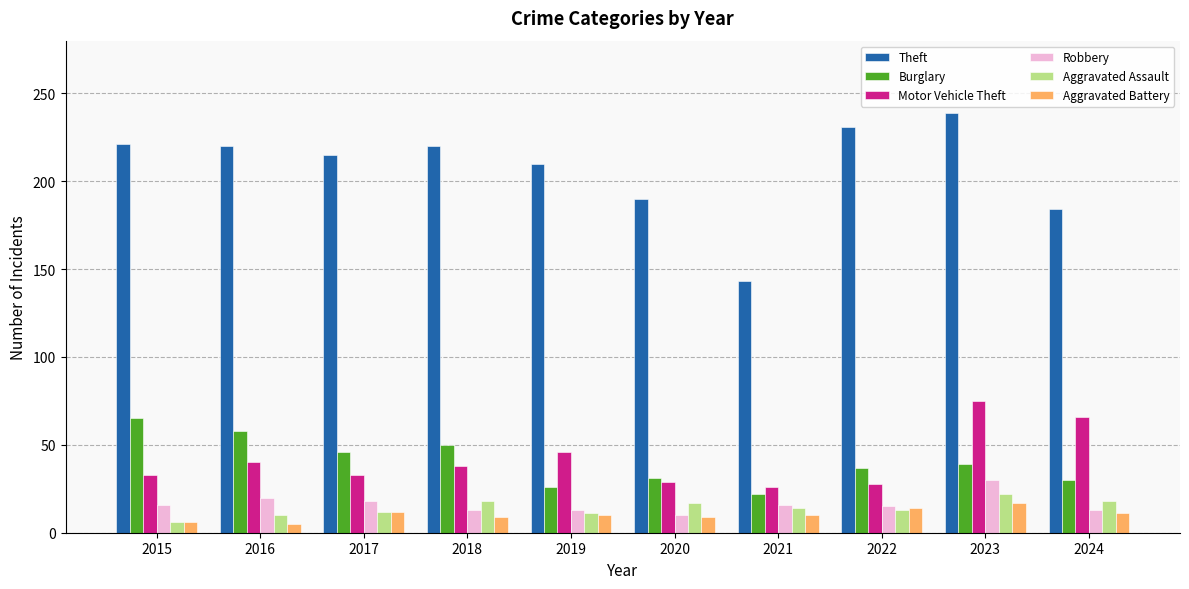

What is the approximate value of Burglary at 2024, to the nearest 5?

30